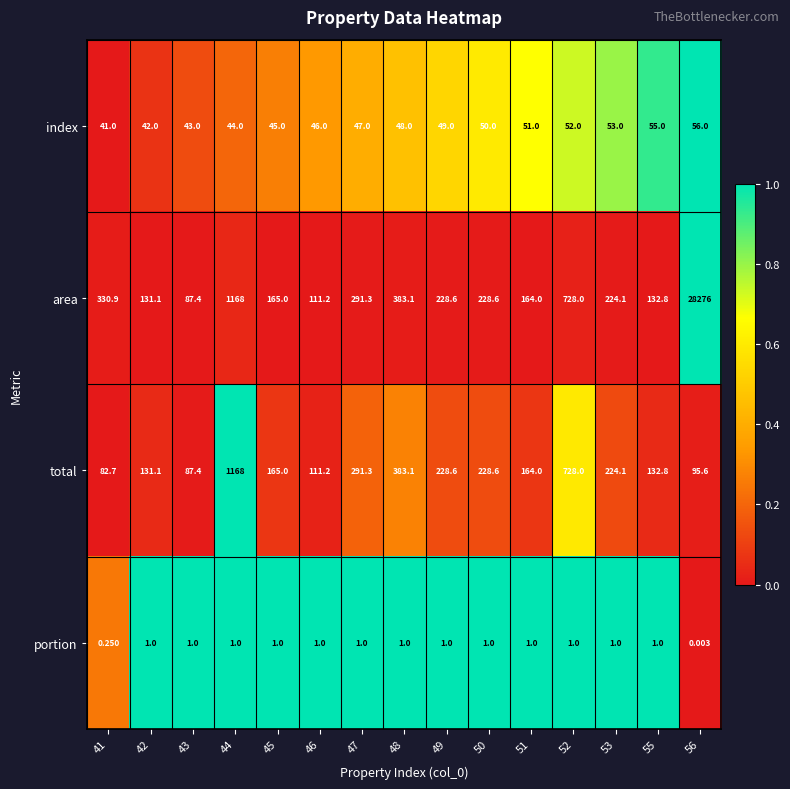

List the series in order of their peak value, lowest first.

portion, index, total, area